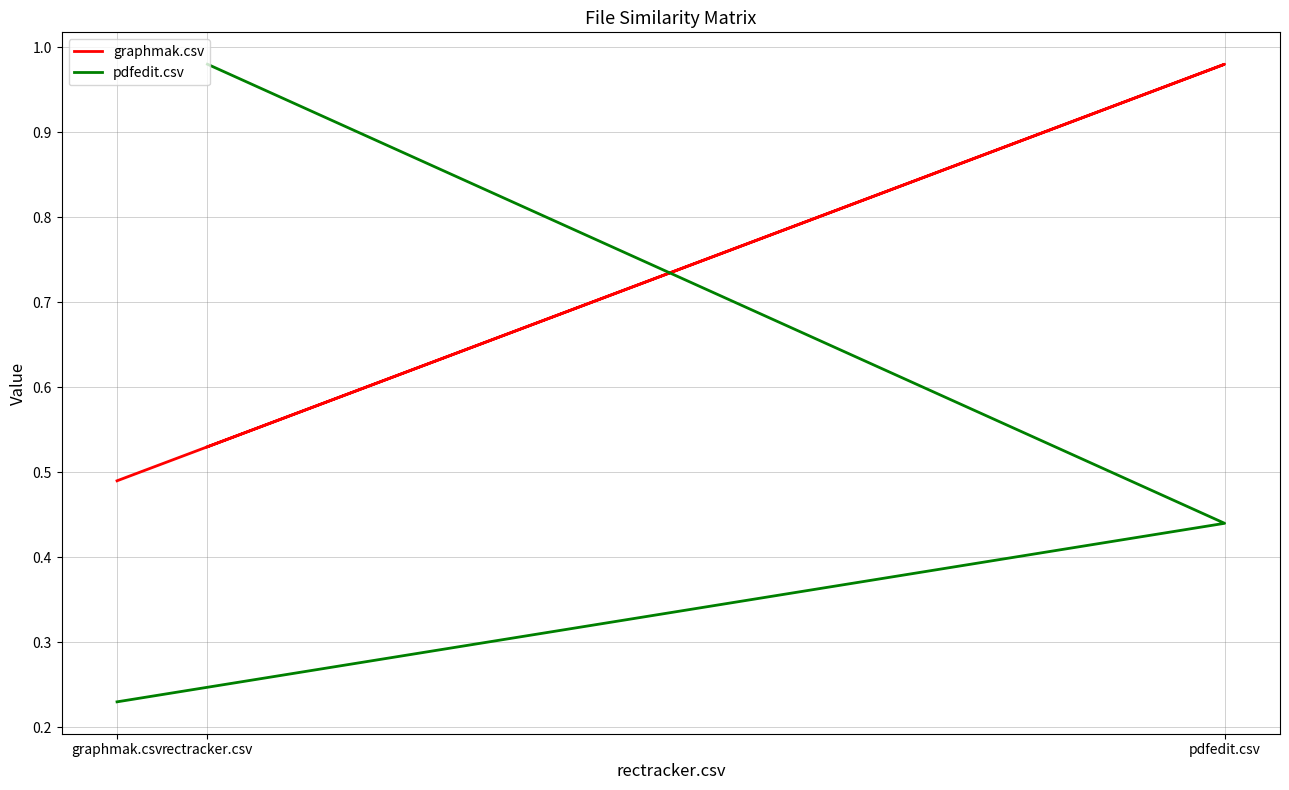

List the series in order of their overall mean, highest first.

graphmak.csv, pdfedit.csv